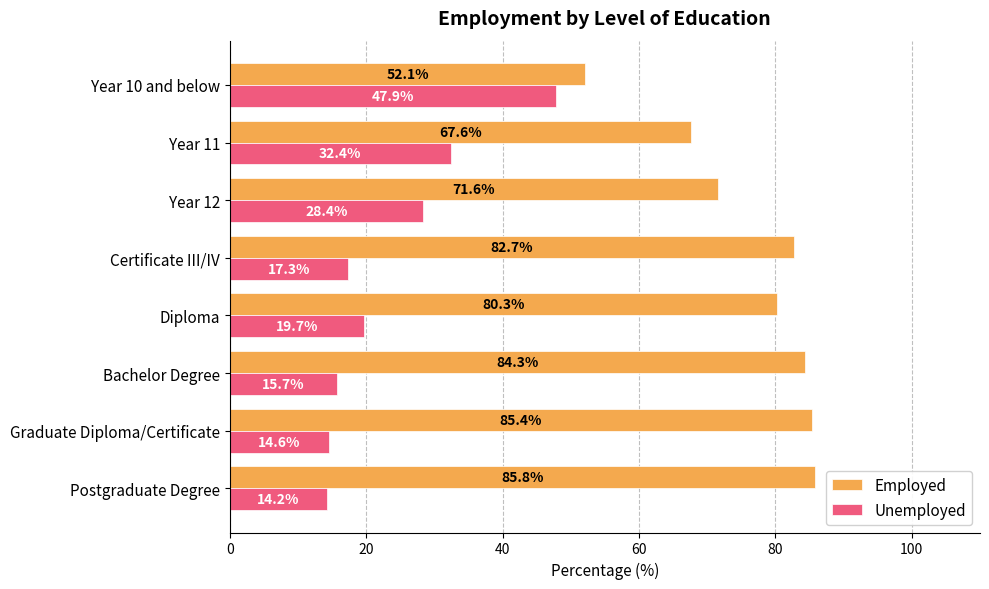

Is the value of Employed at Certificate III/IV greater than the value of Unemployed at Postgraduate Degree?

Yes